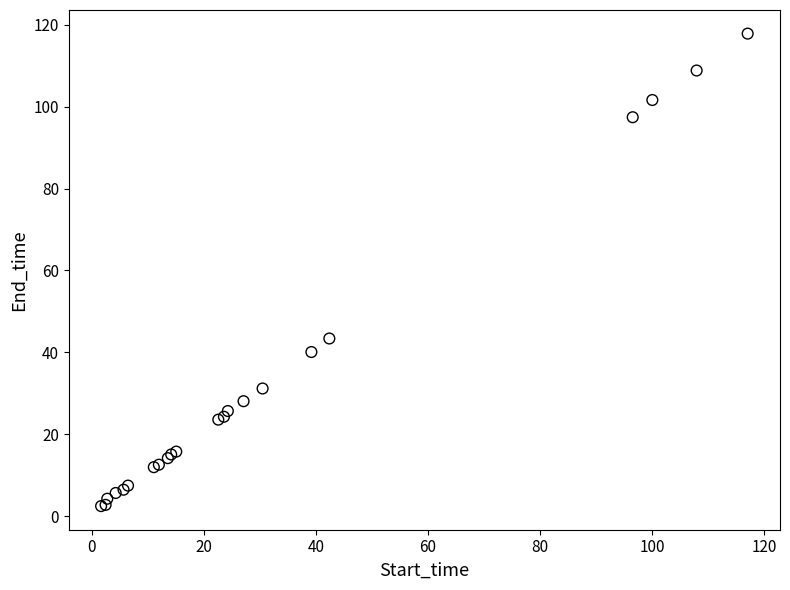

What Y value in the scatter plot is closest to 60?

43.4